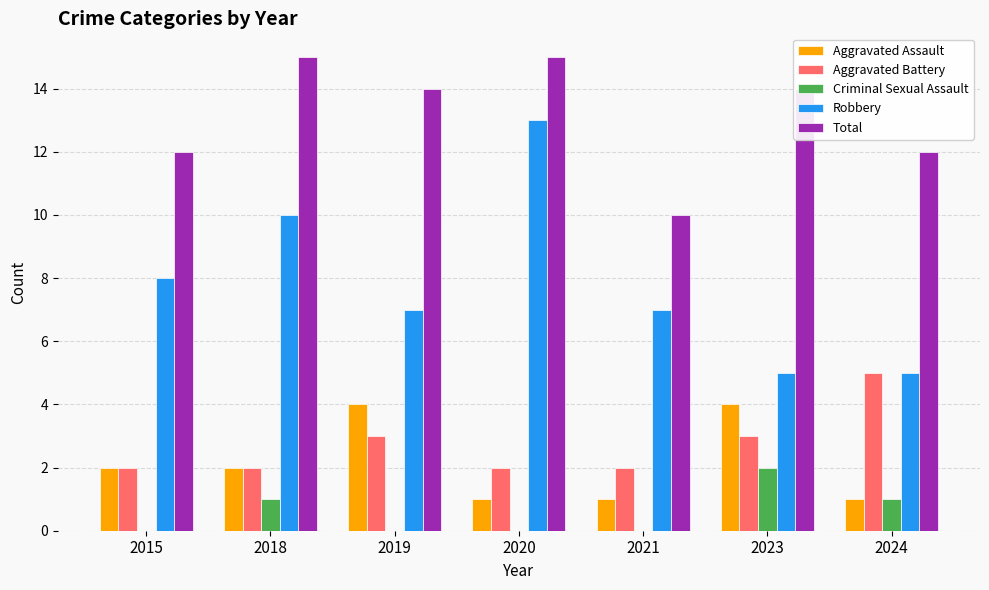

Is it true that Aggravated Assault equals 2 at 2018?

True